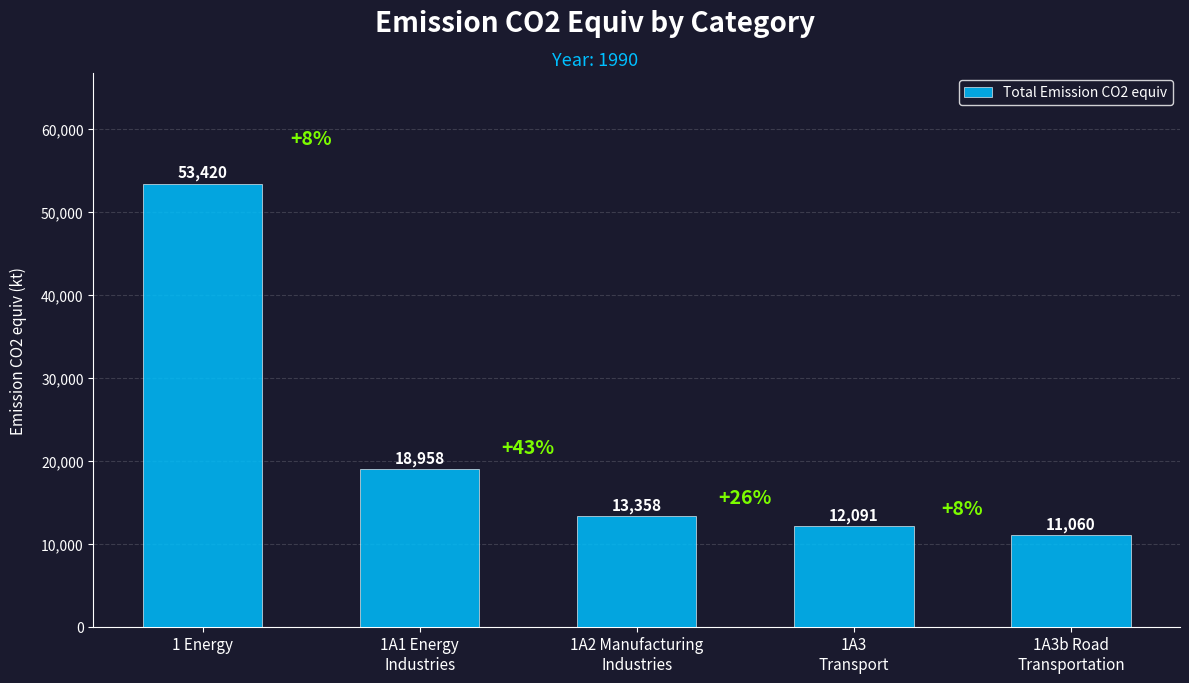

What is the sum of all values?

108887